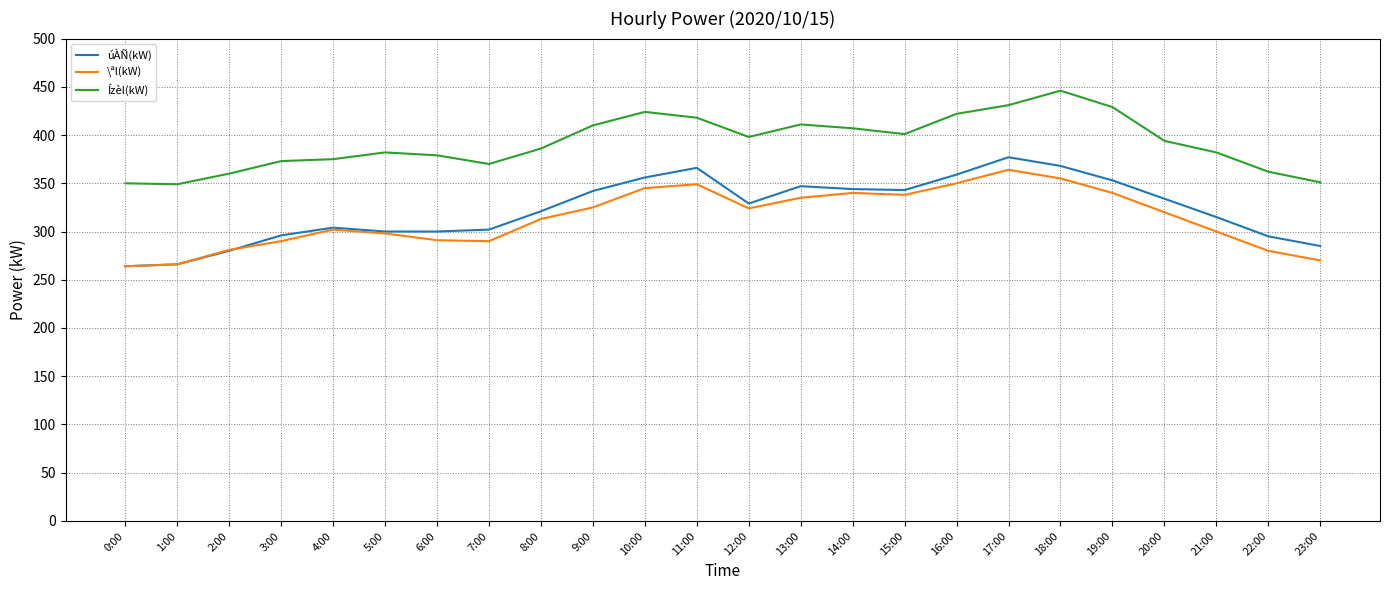

Which series has the largest total across all categories?

Ízèl(kW)